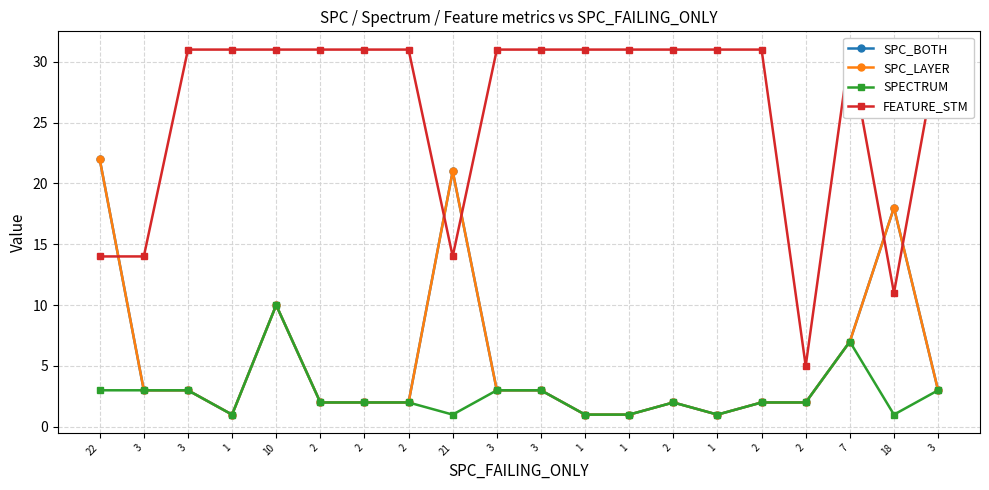

Between 7 and 18, which is larger?

18